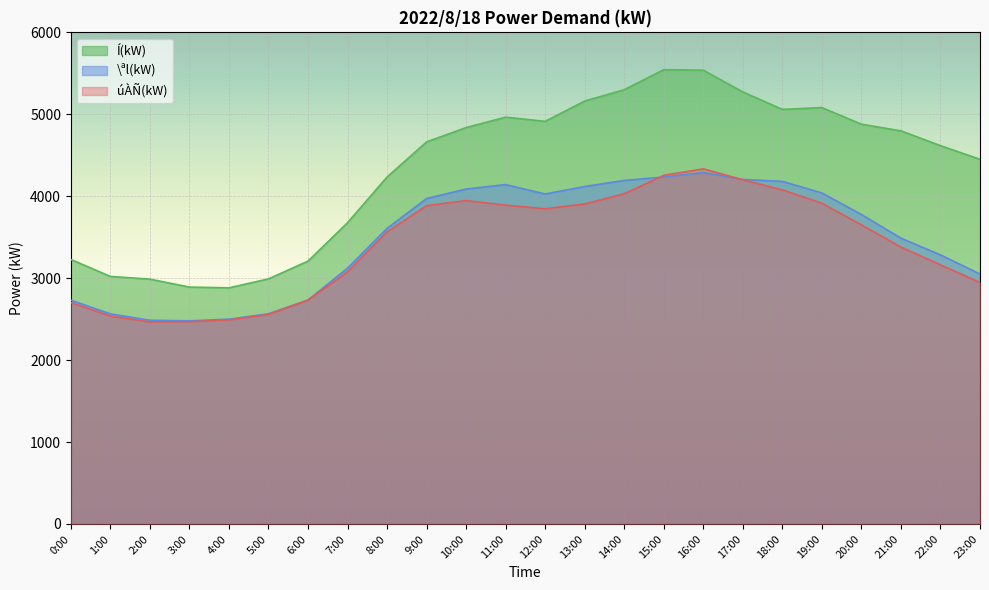

What is the average value of the Í(kW) series?

4342